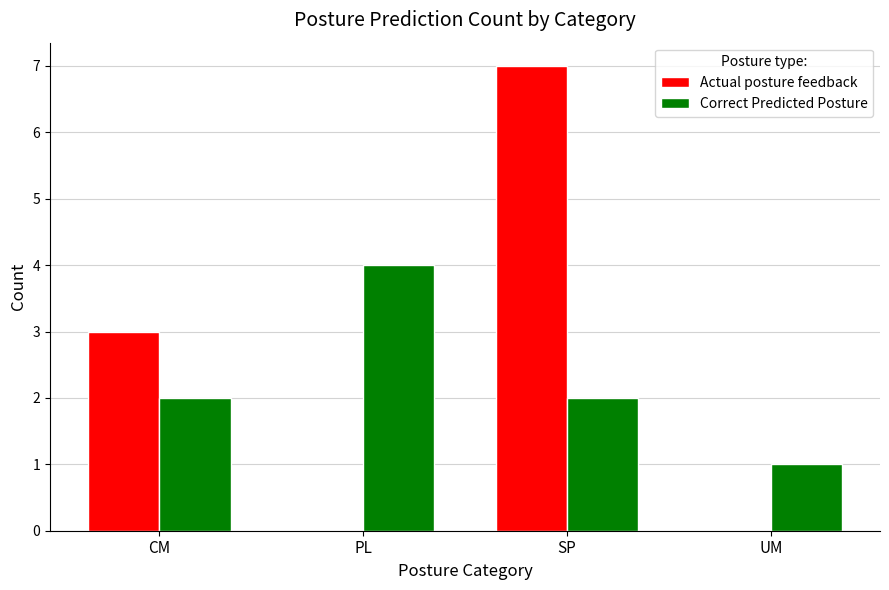

Reading right to left, what are all the values shown in this chart?

Actual posture feedback: 0	7	0	3
Correct Predicted Posture: 1	2	4	2